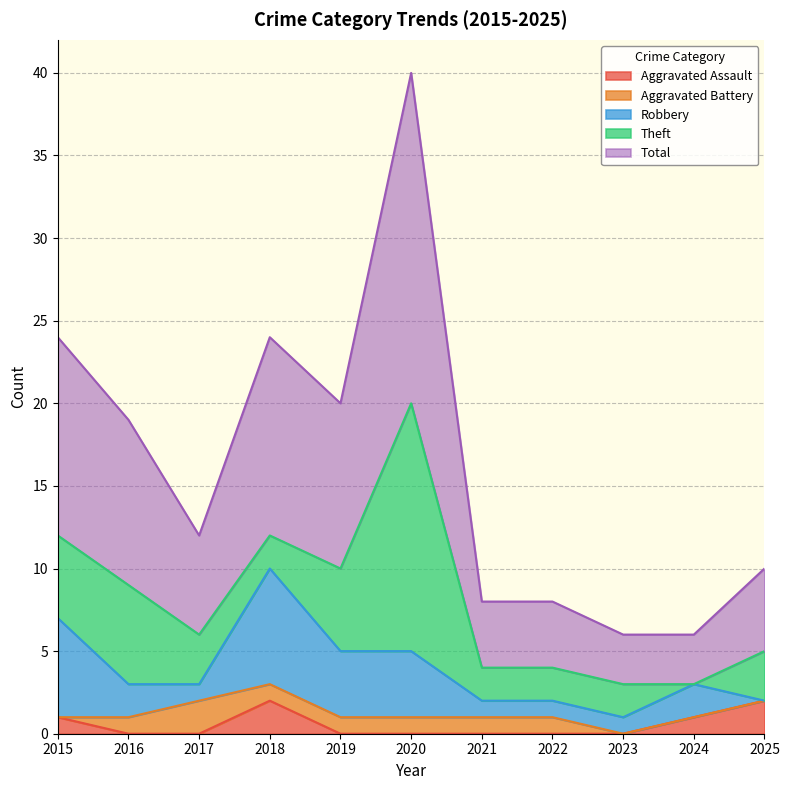

How many intersections are there between Aggravated Battery and Aggravated Assault?

3